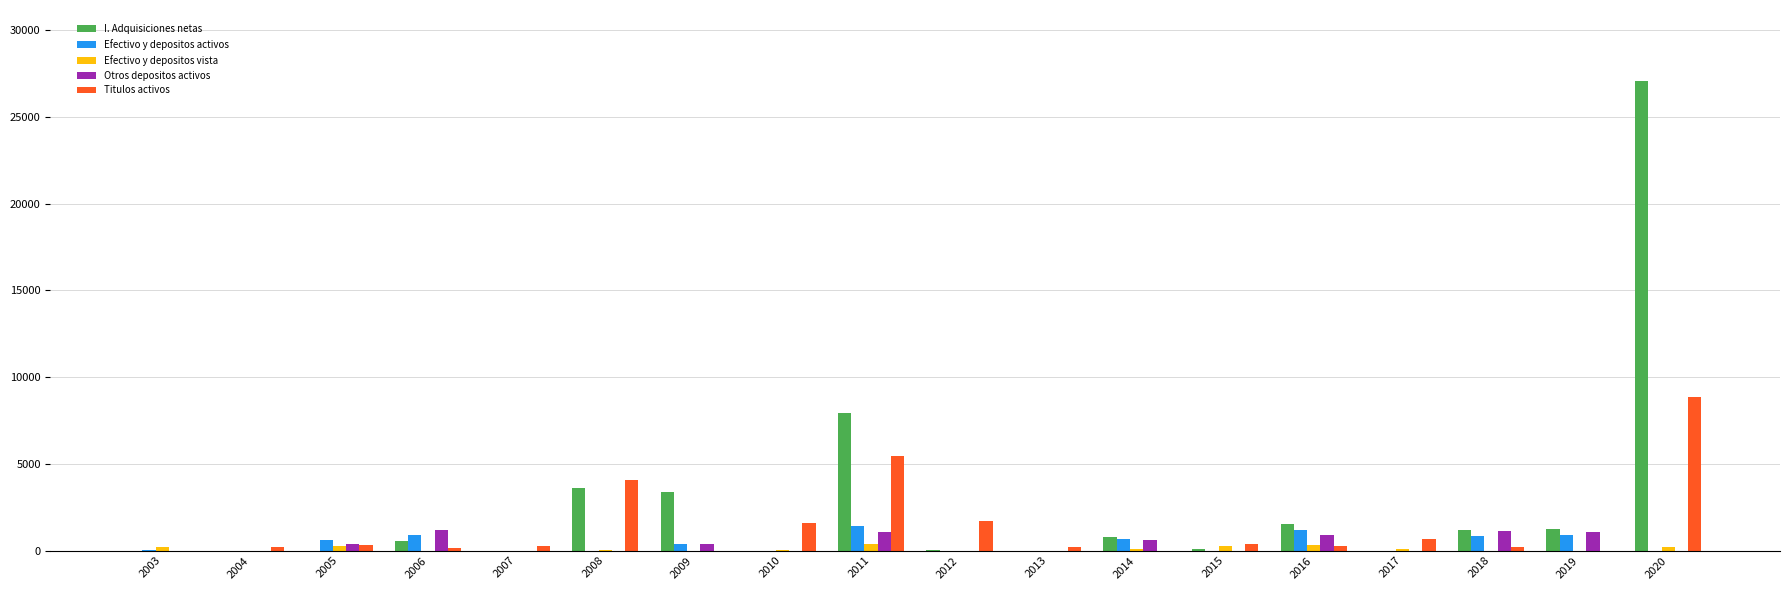

What is the difference between the Titulos activos values at 2003 and 2017?

646